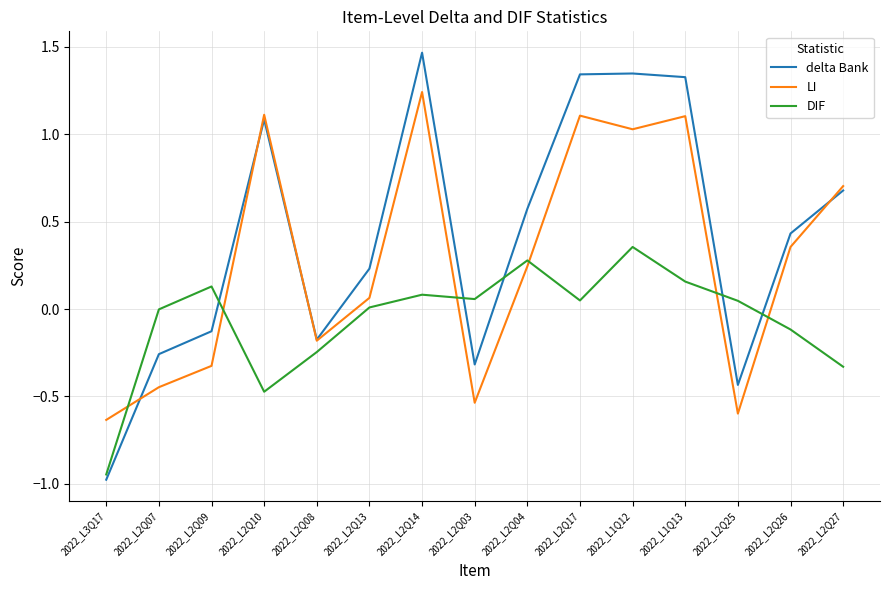

Which series has the widest spread of values?

delta Bank